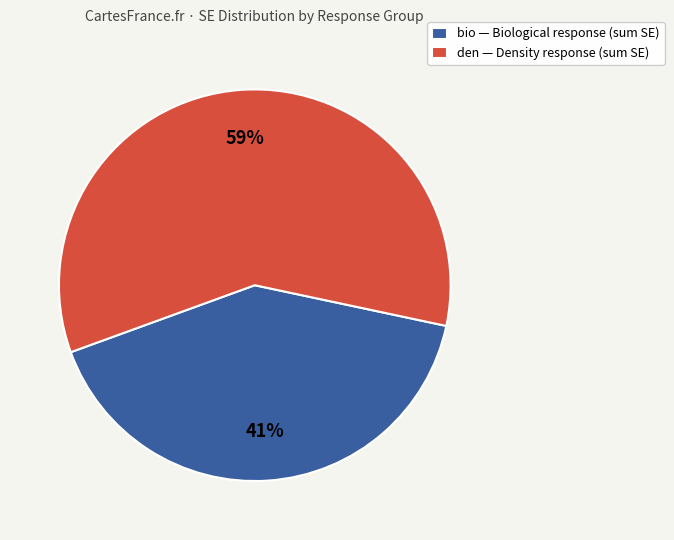

What percentage is the bio — Biological response (sum SE) slice, to the nearest percent?

41%